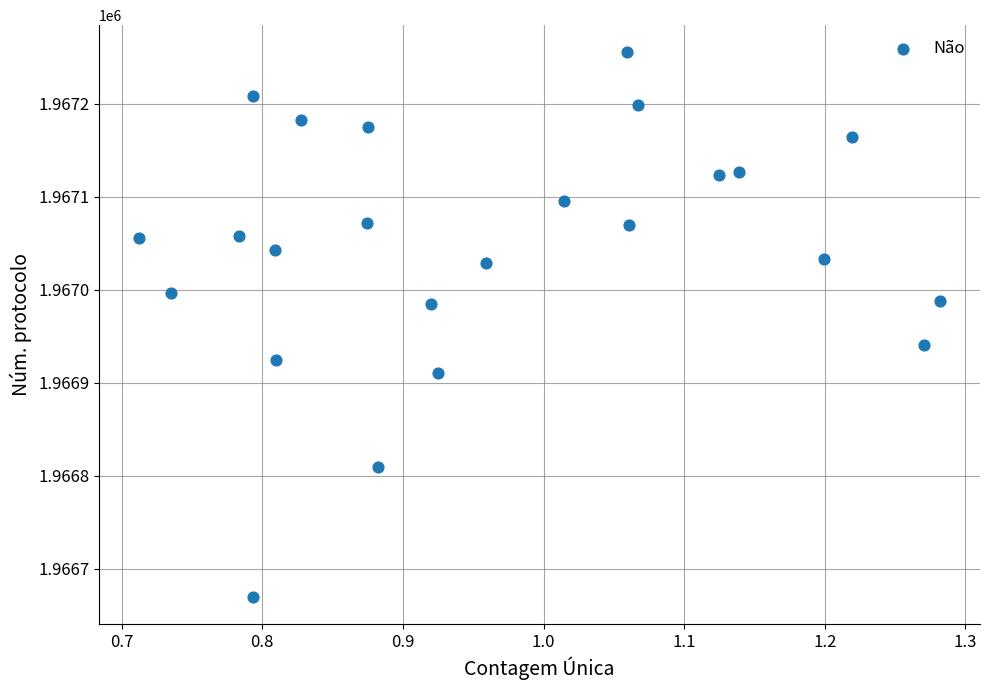

What is the range of Y values (max minus min)?

585